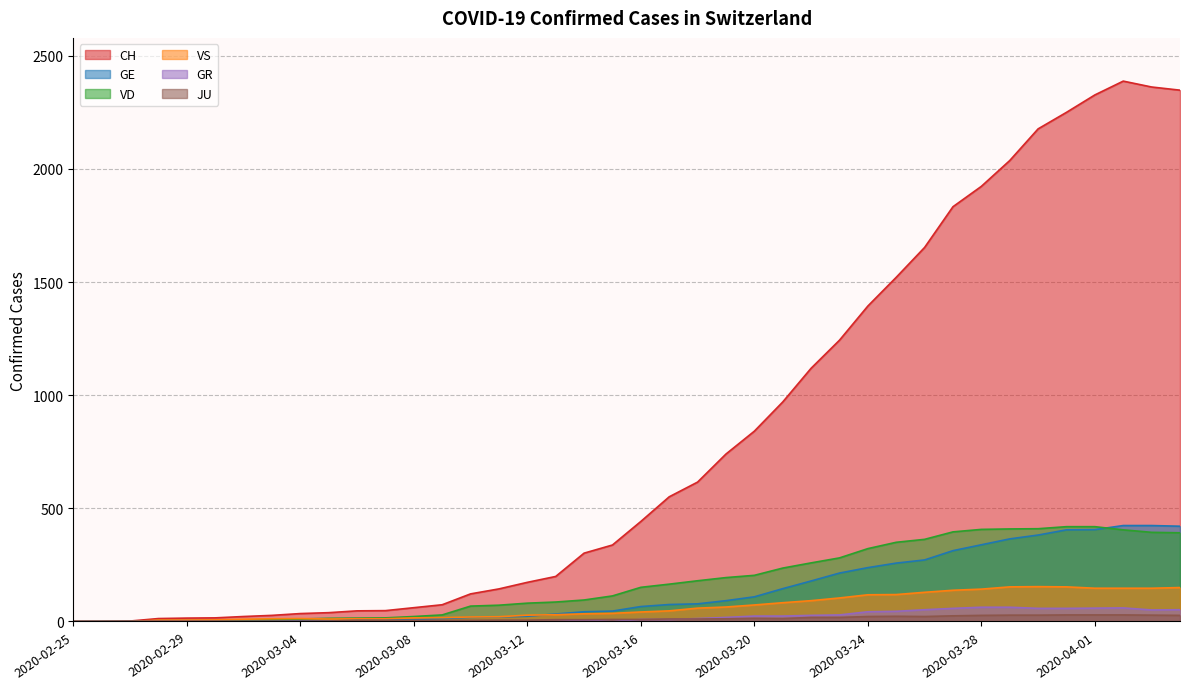

How many data points in GE are above 66?

19